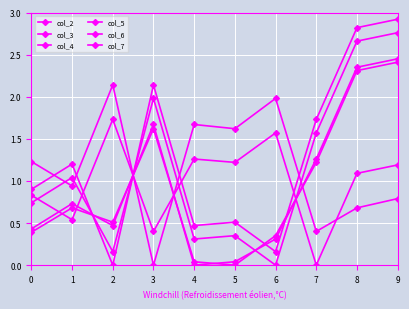

What is the difference between the col_3 values at 6 and 2?

0.2